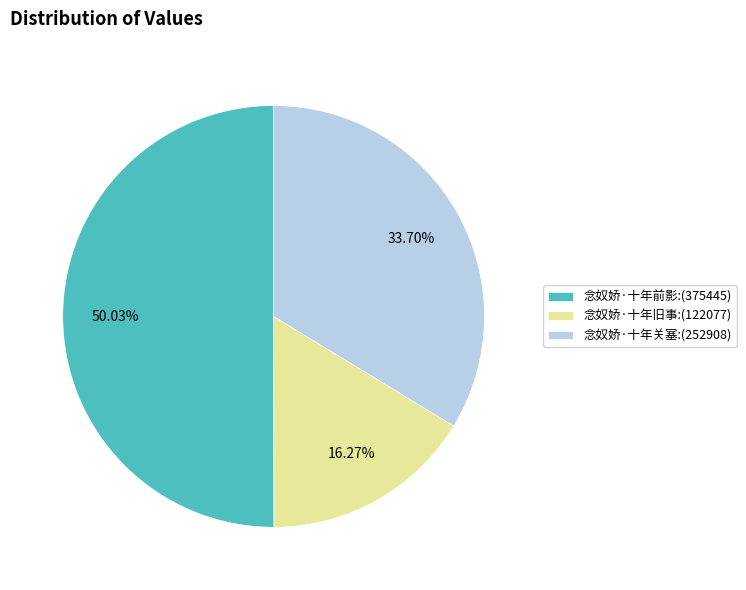

Count the number of slices in the pie.

3